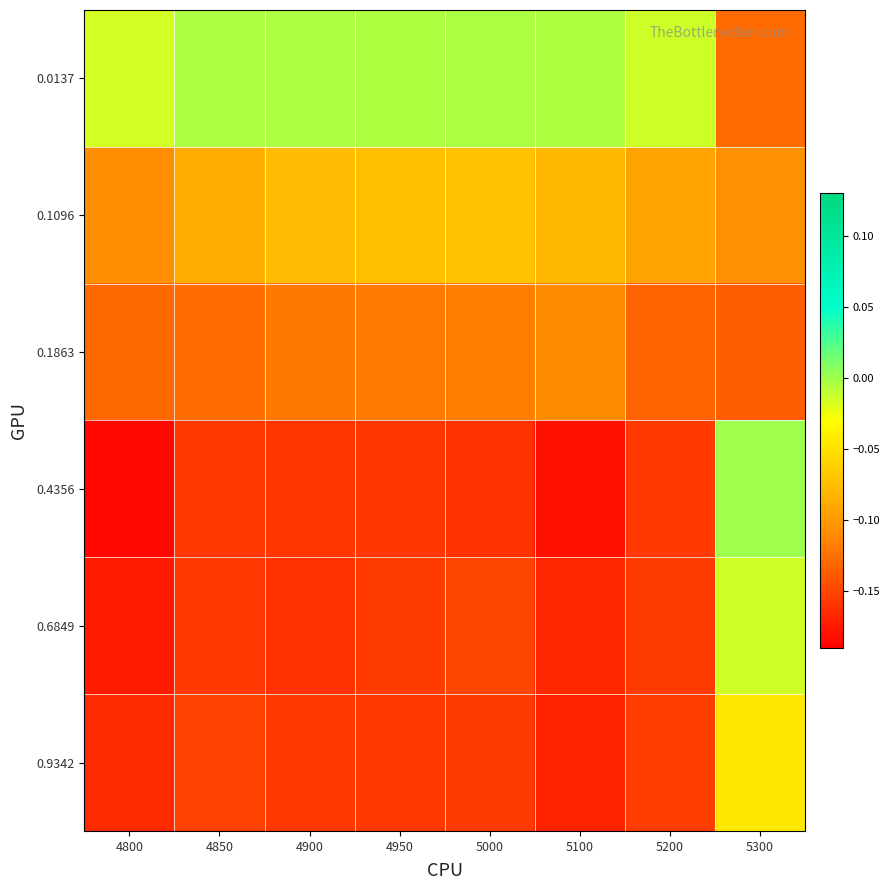

What is the total value across all series at 4850?

-0.7